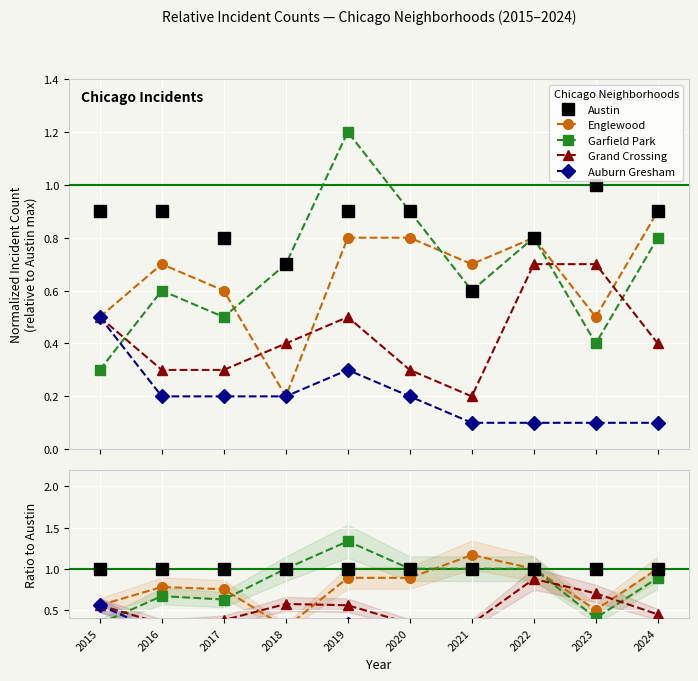

How many data points does each series have?

10